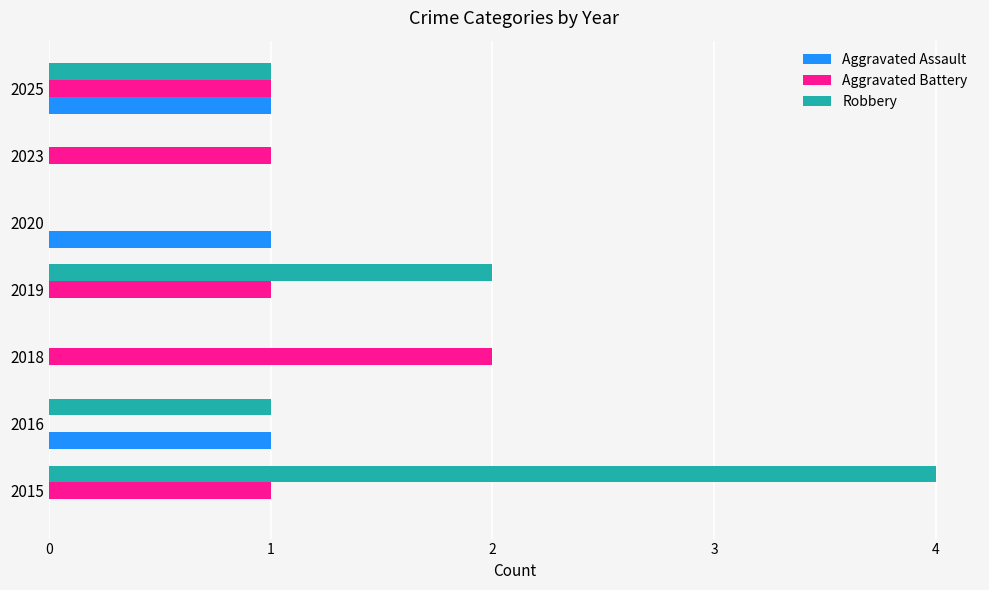

Is it true that Aggravated Battery equals 0 at 2019?

False